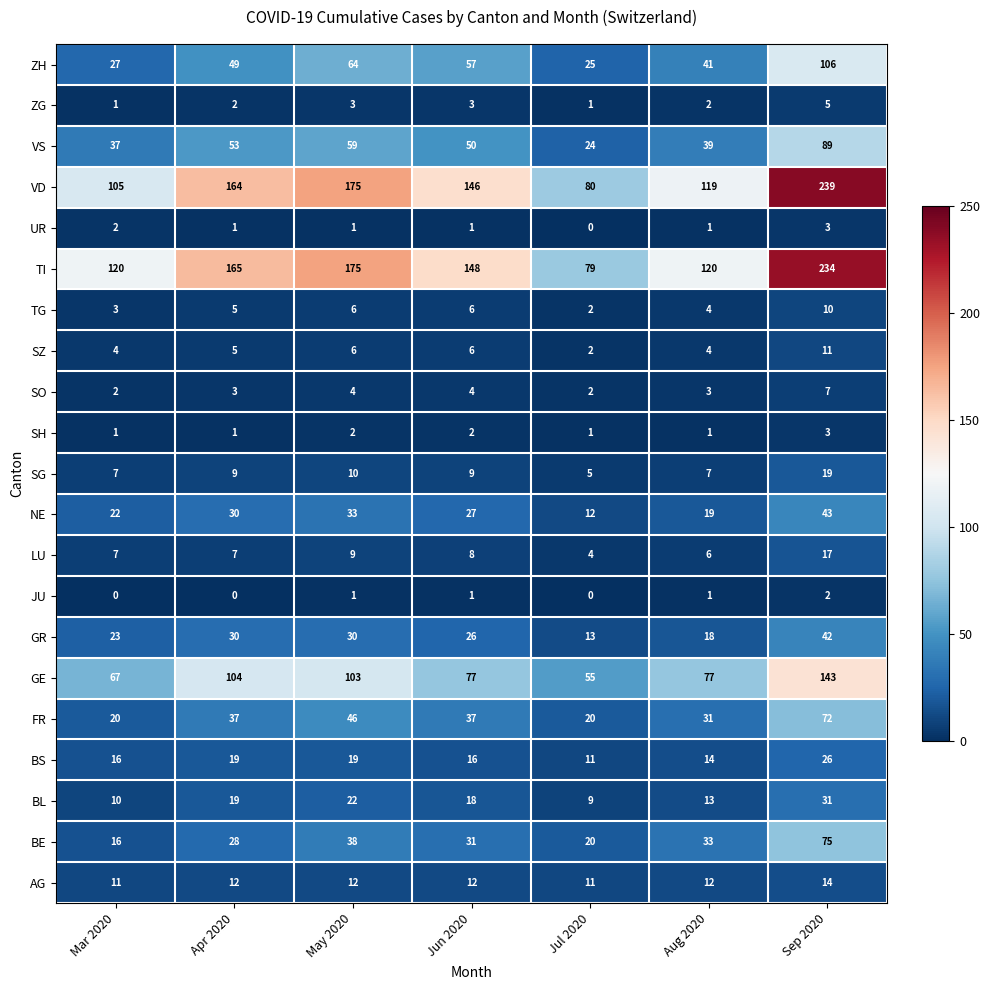

Rank the categories by VS value from lowest to highest.

Jul 2020, Mar 2020, Aug 2020, Jun 2020, Apr 2020, May 2020, Sep 2020